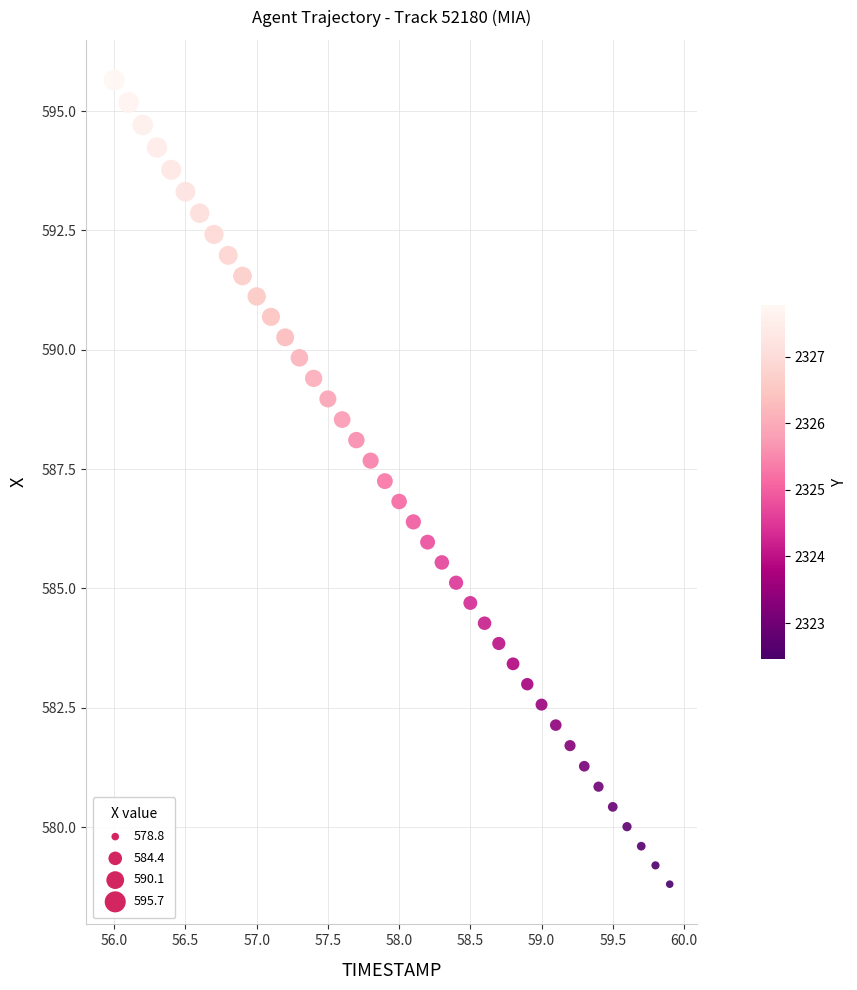

What is the range of X values (max minus min)?

3.9